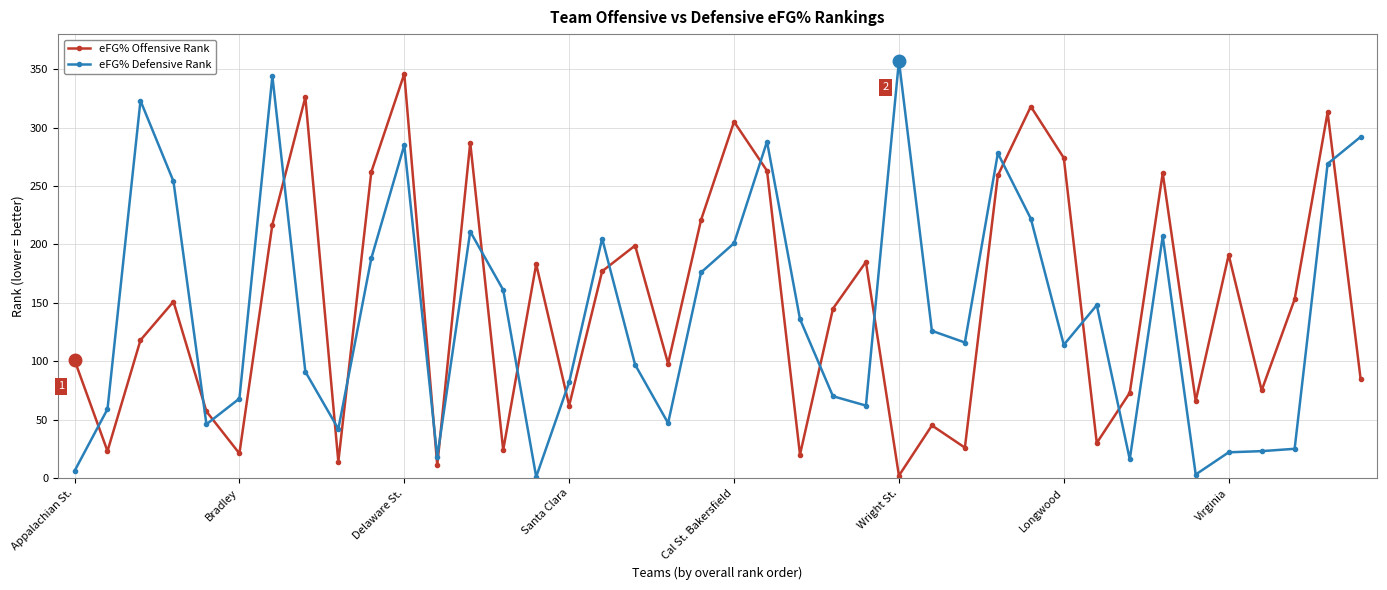

List the series in order of their overall mean, lowest first.

eFG% Defensive Rank, eFG% Offensive Rank